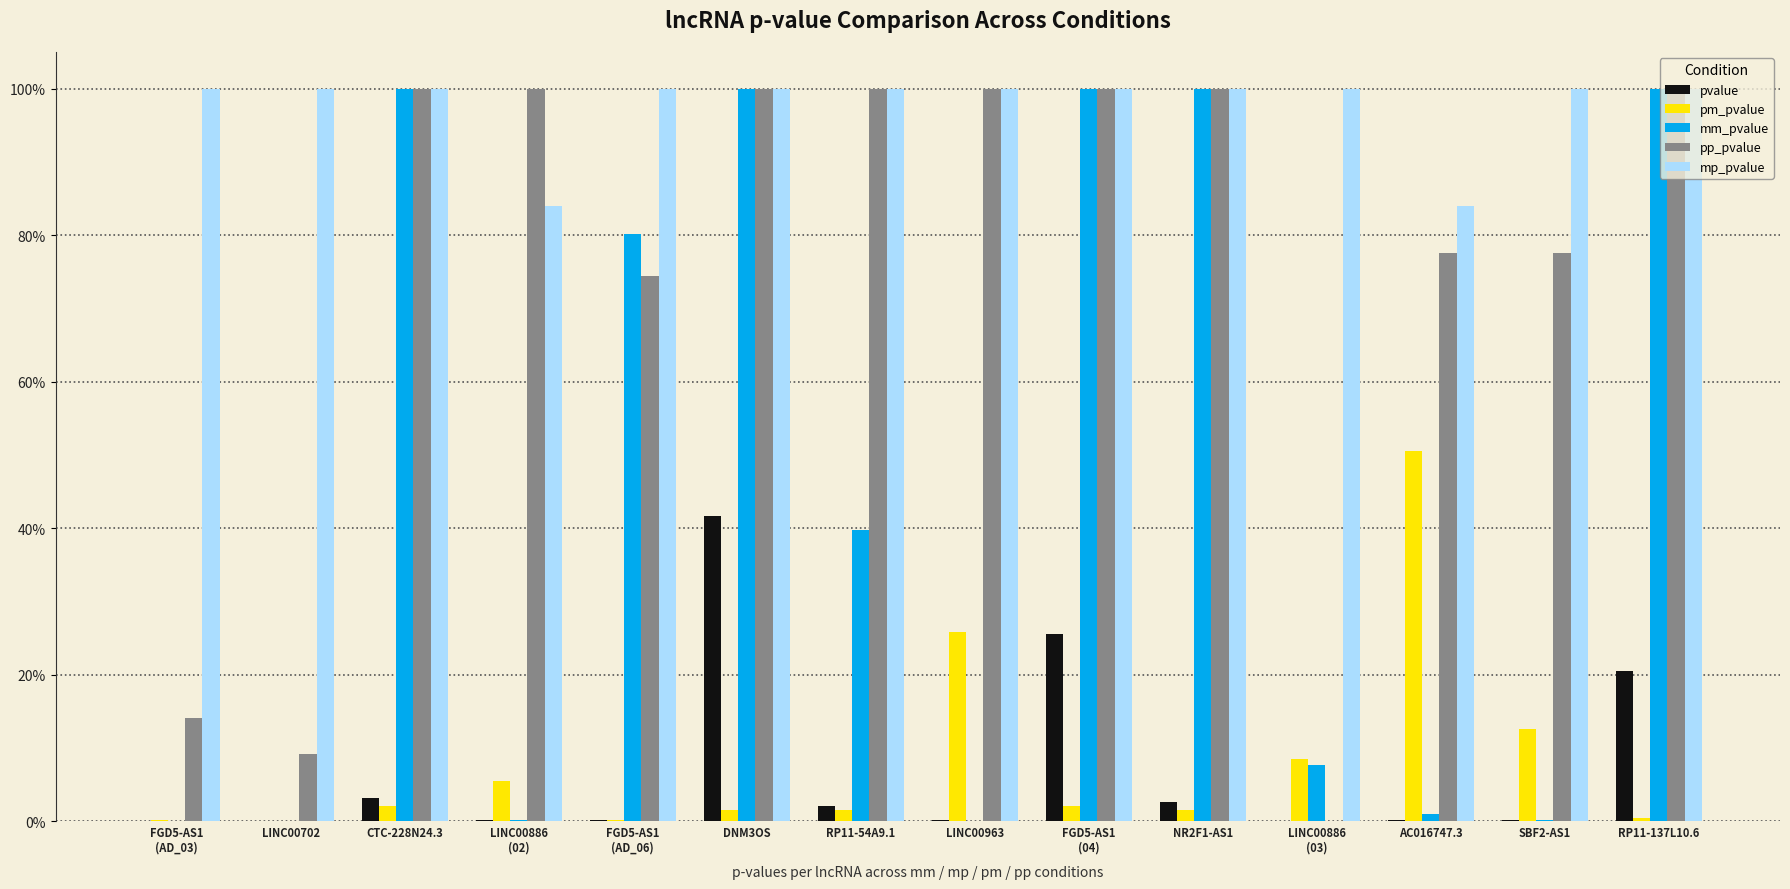

What is the sum of the pm_pvalue values at LINC00886
(03) and LINC00702?

0.1